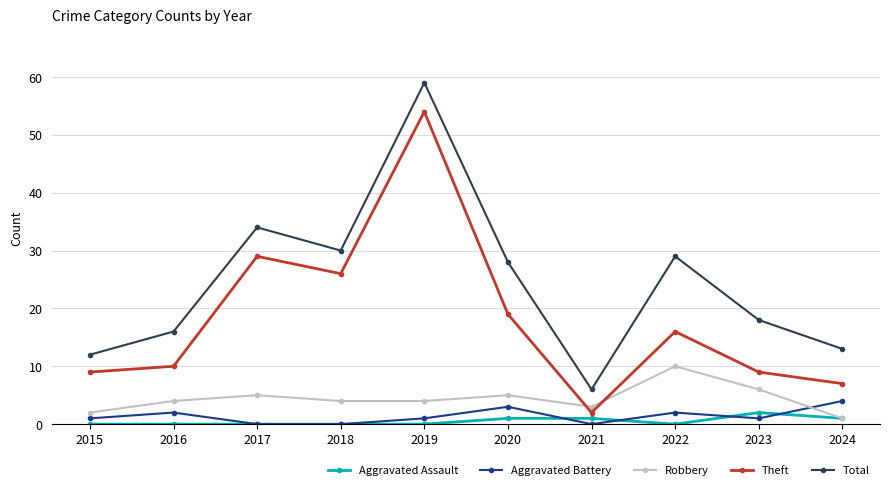

What is the approximate value of Total at 2021?

6